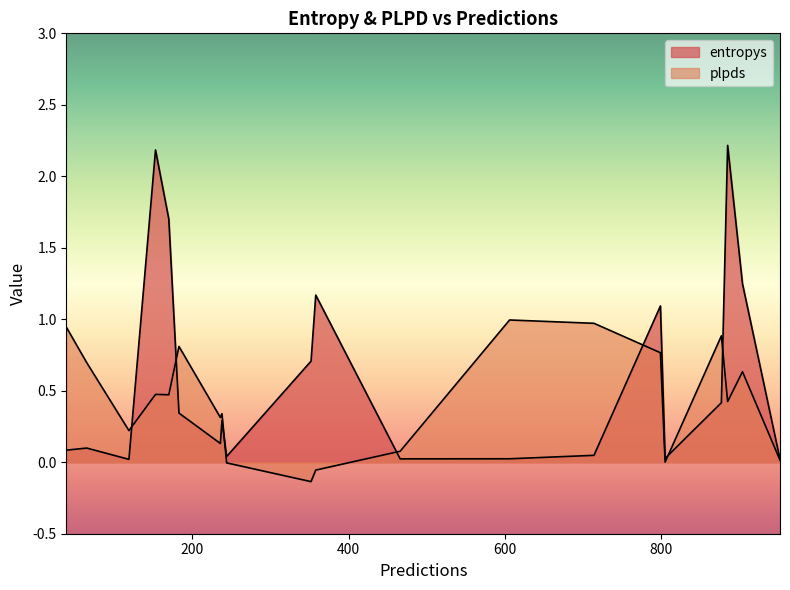

What is the total value across all series at 606?

1.0